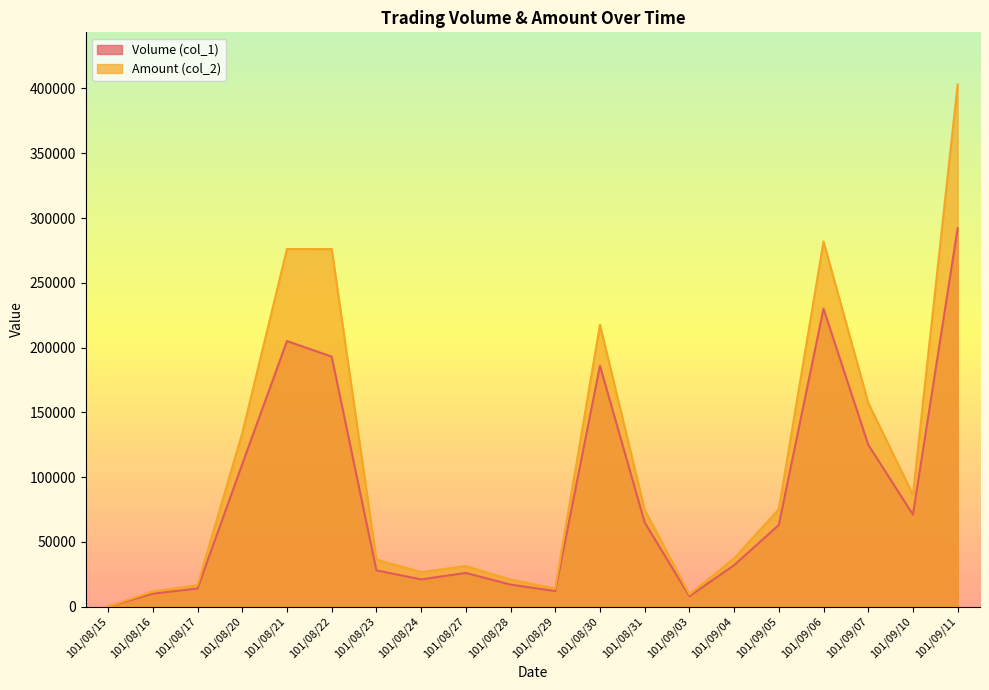

How many lines are shown in the chart?

2